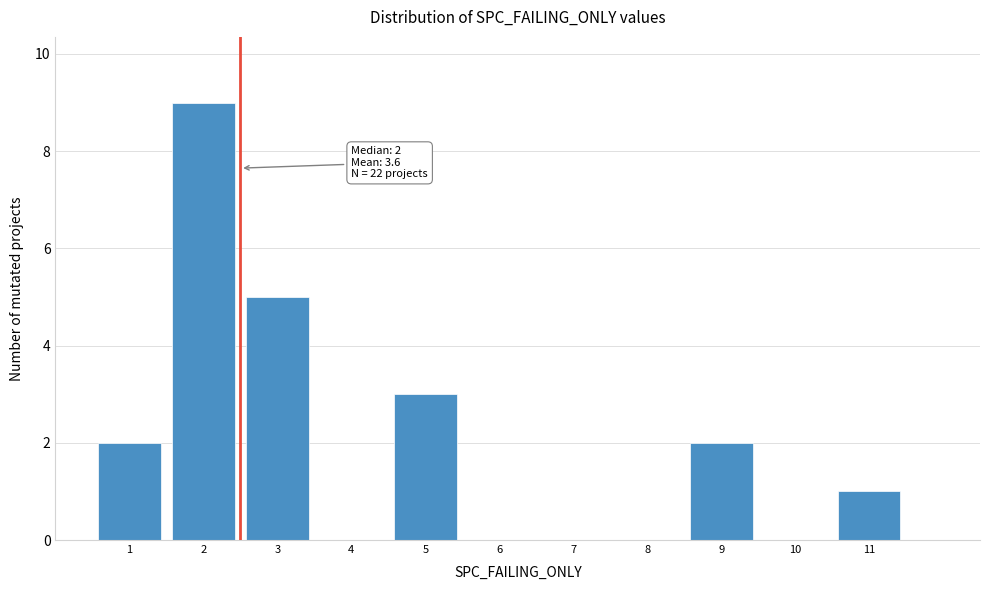

Over which range of the x-axis is the bar tallest?

1.5 to 2.5